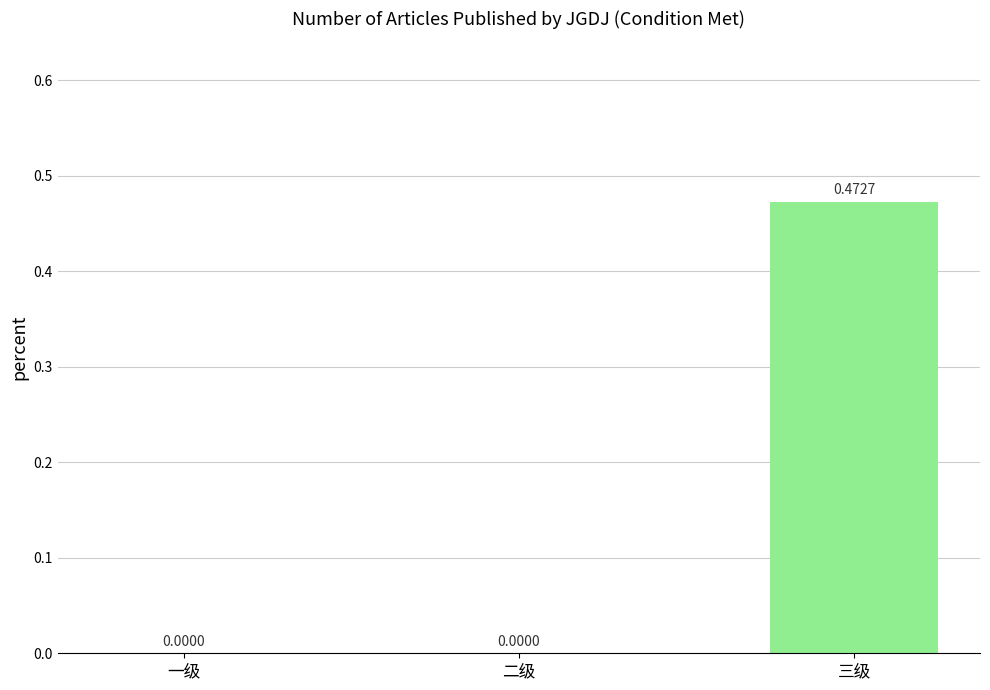

How many values are between 0 and 1?

3